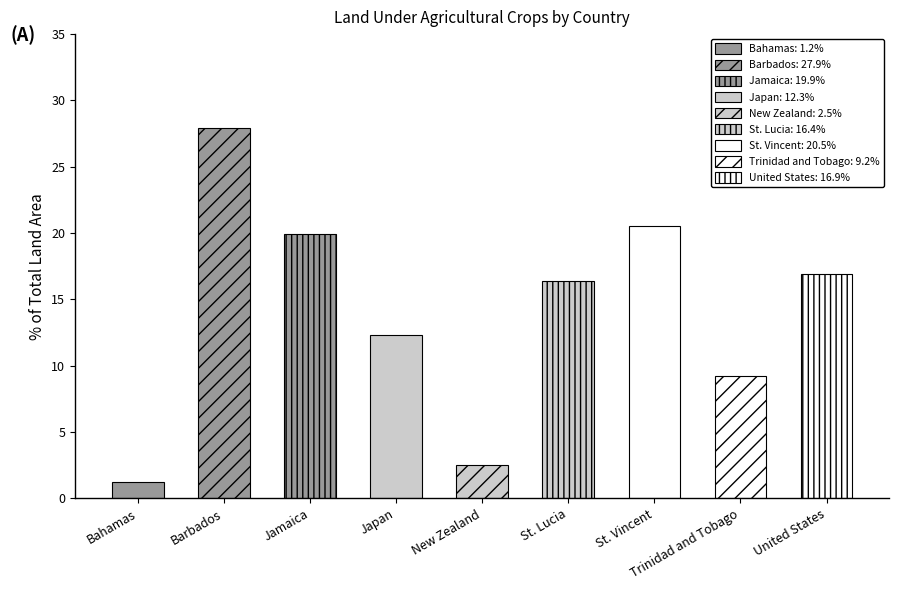

Between St. Vincent and Japan, which is larger?

St. Vincent